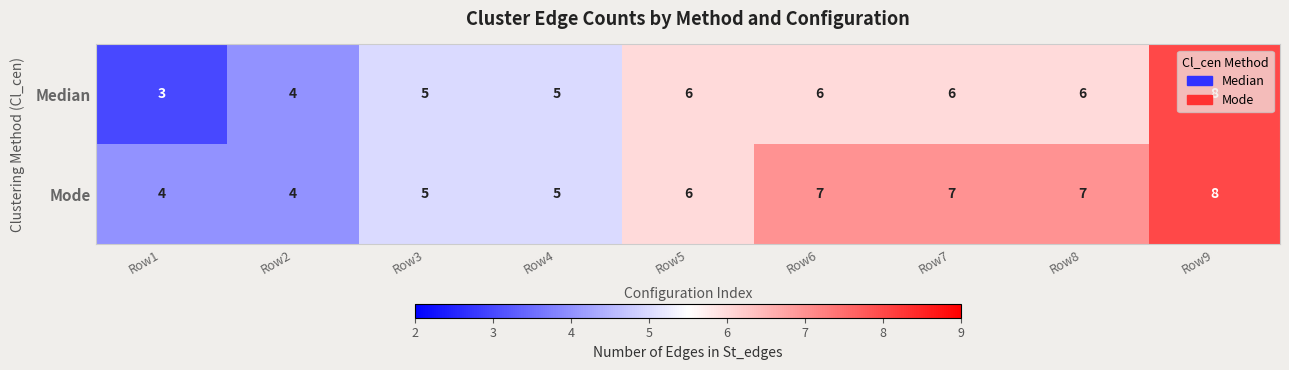

What is the maximum value shown in the chart?

8